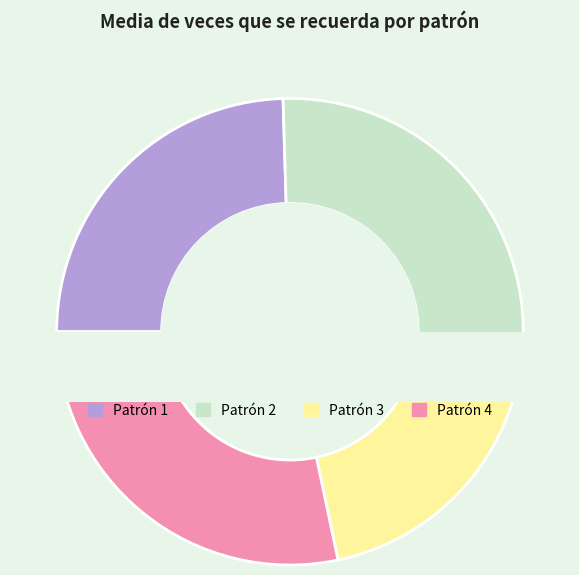

Is it true that Patrón 3 is 21% of the pie?

True